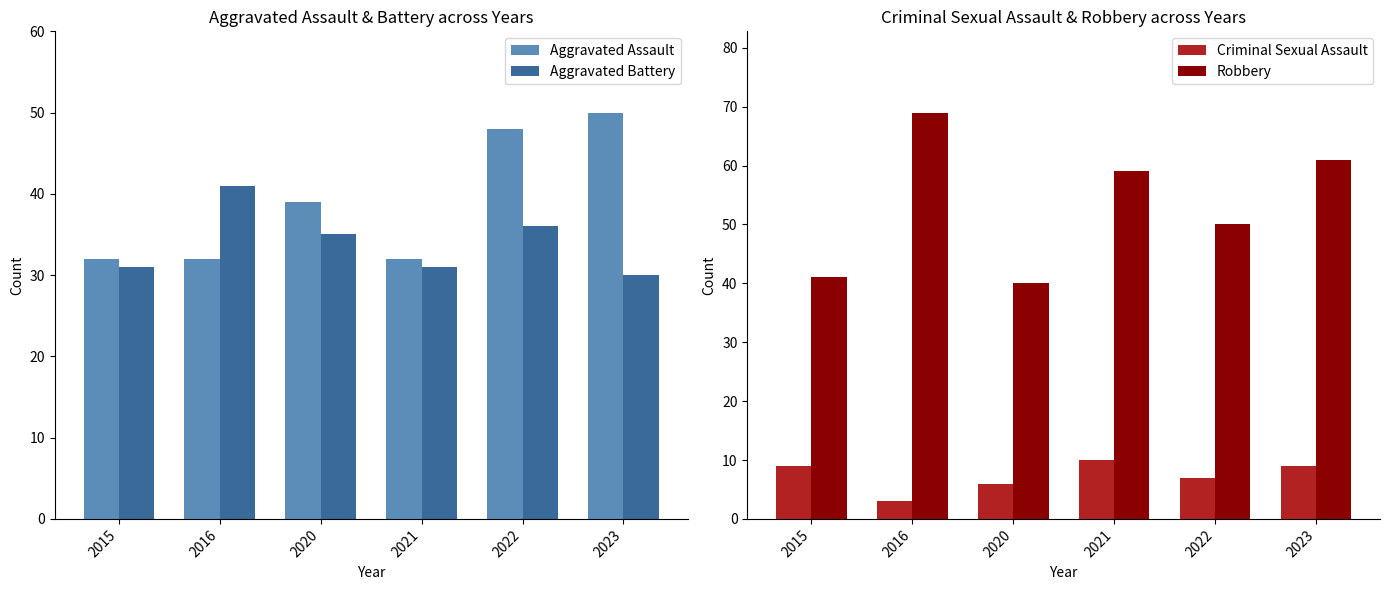

What is the spread (max minus min) of values at 2022?

43